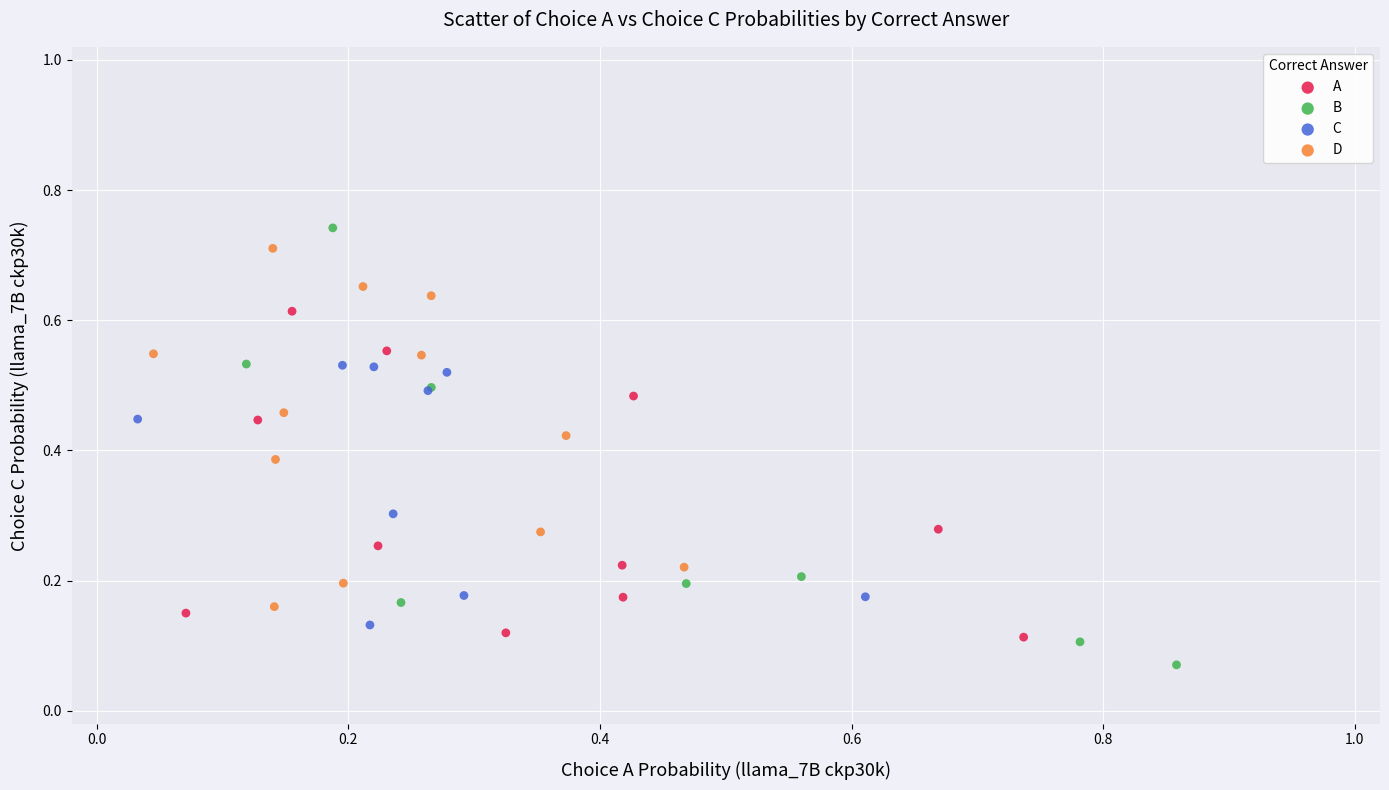

Which series reaches the minimum Y coordinate?

B